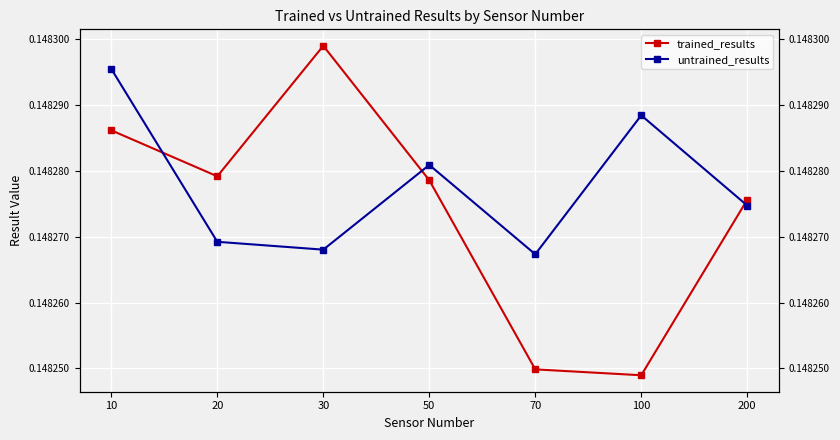

Which has a higher value, 100 or 10?

10